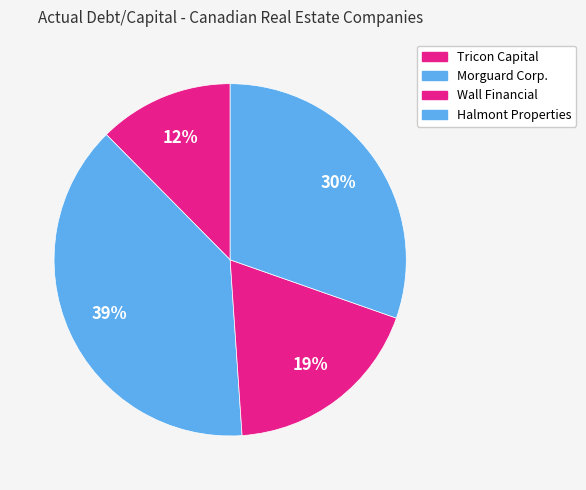

How many segments does this pie chart have?

4